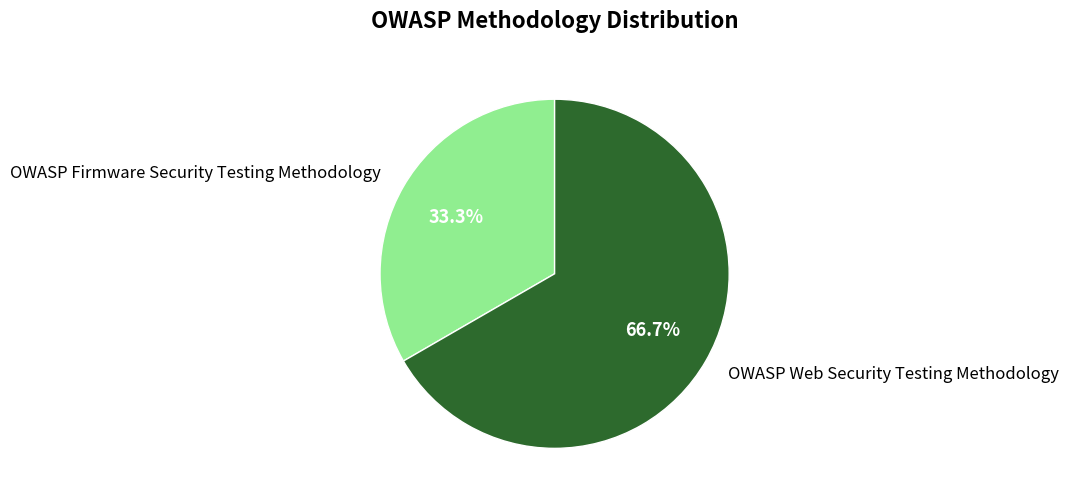

Approximately how many times larger is the value at OWASP Web Security Testing Methodology compared to OWASP Firmware Security Testing Methodology?

2.0